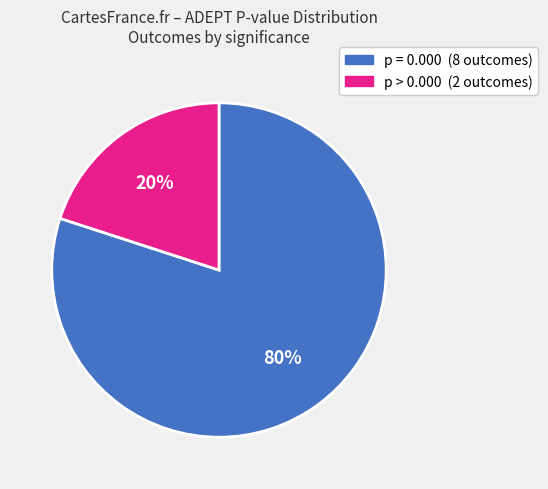

Is there a majority slice in this chart?

Yes